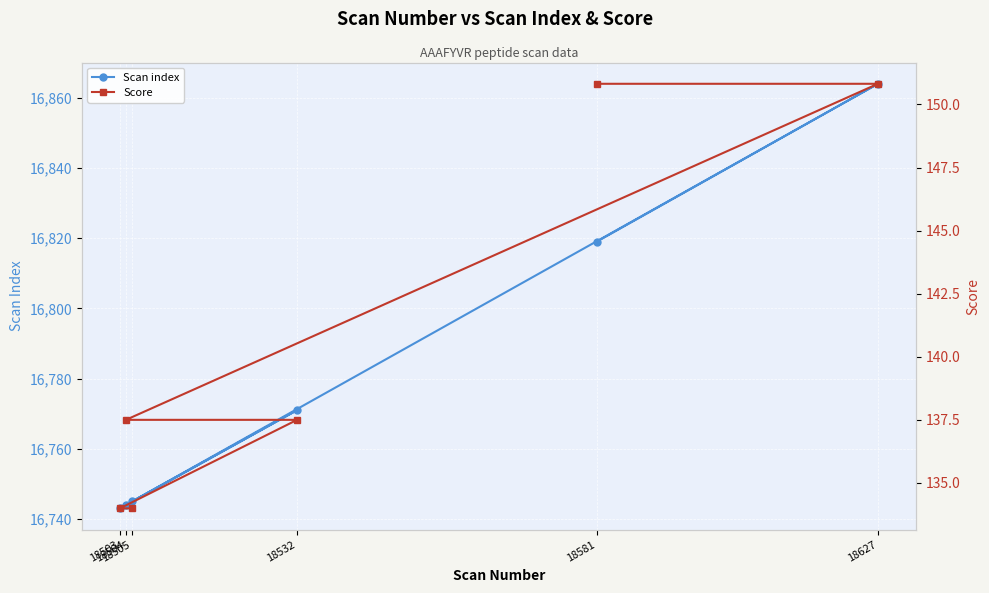

Reading left to right, list all the values displayed in this chart.

Scan index: 18581=16819.0	18627=16864.0	18504=16744.0	18532=16771.0	18503=16743.0	18505=16745.0
Score: 18581=150.8	18627=150.8	18504=137.5	18532=137.5	18503=134.0	18505=134.0